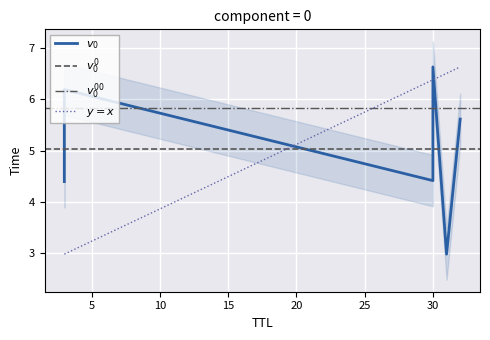

Where is the data nearest to the value 4?

3